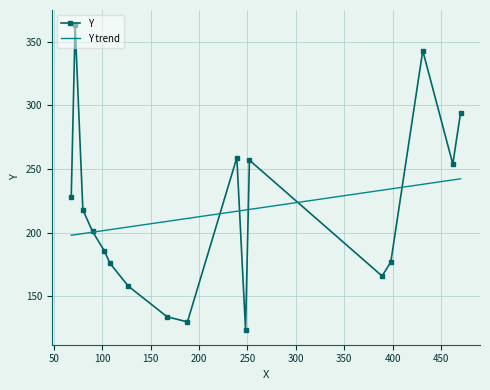

What is the sum of all values?

3668